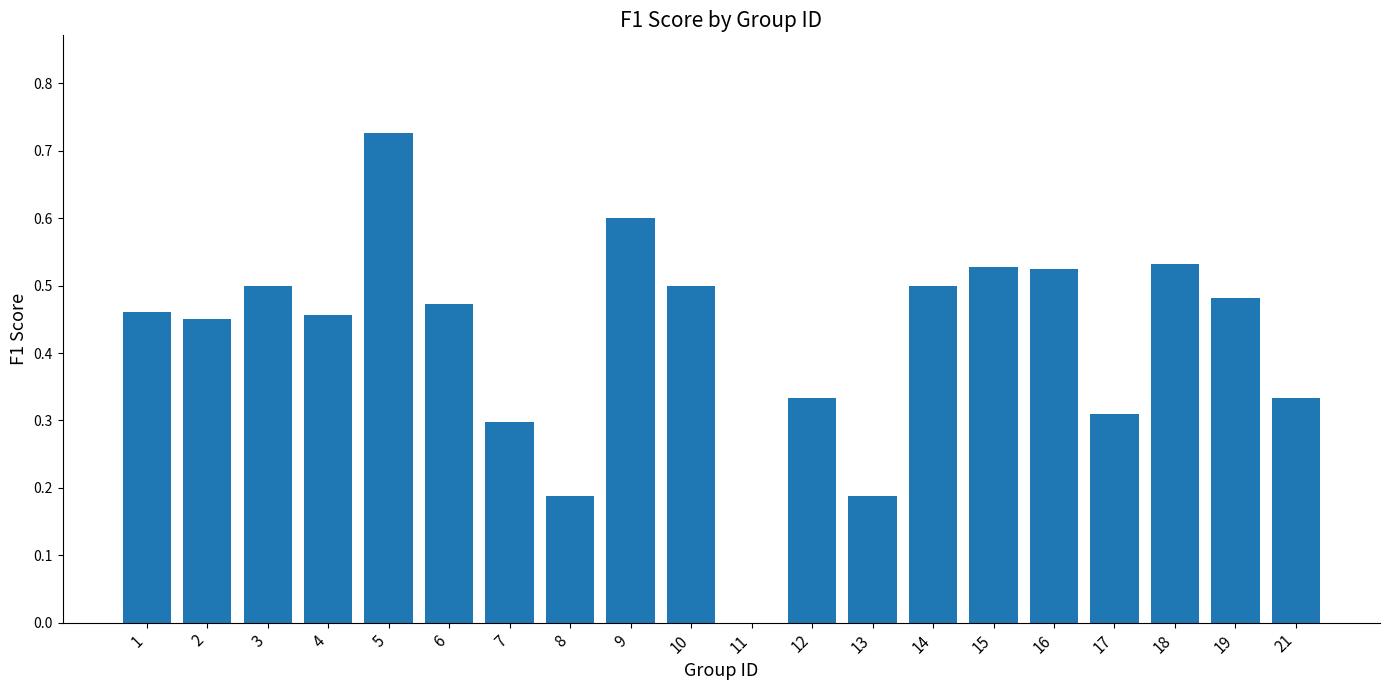

At which category does the chart reach its peak across all series?

5